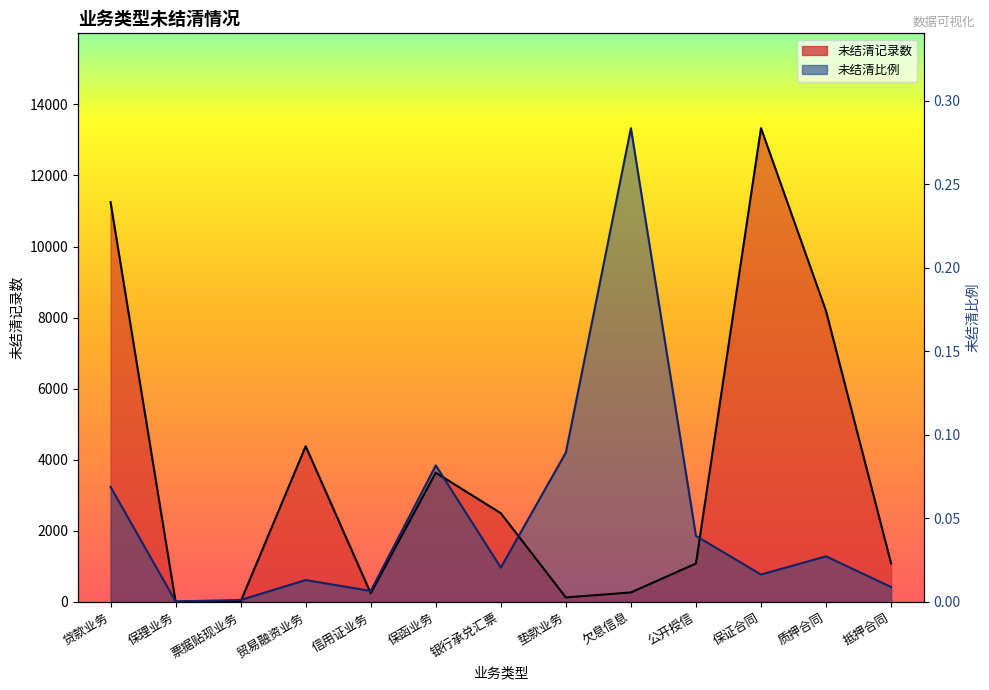

Between 保证合同 and 银行承兑汇票, which is larger?

保证合同